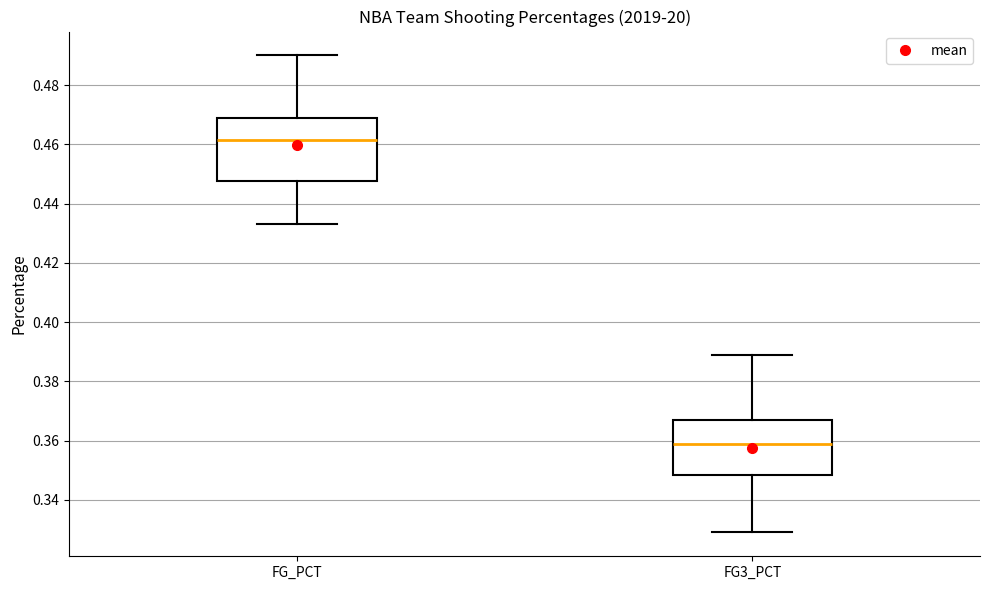

Reading left to right, transcribe this box plot: for each box, give where its median line is, the range the box spans, and where its two whiskers end, as read against the y-axis. The values are not printed on the chart, so give them approximately, as read against the axis.

FG_PCT: median 0.462, box 0.448 to 0.468, whiskers 0.434 to 0.490
FG3_PCT: median 0.360, box 0.348 to 0.368, whiskers 0.330 to 0.390